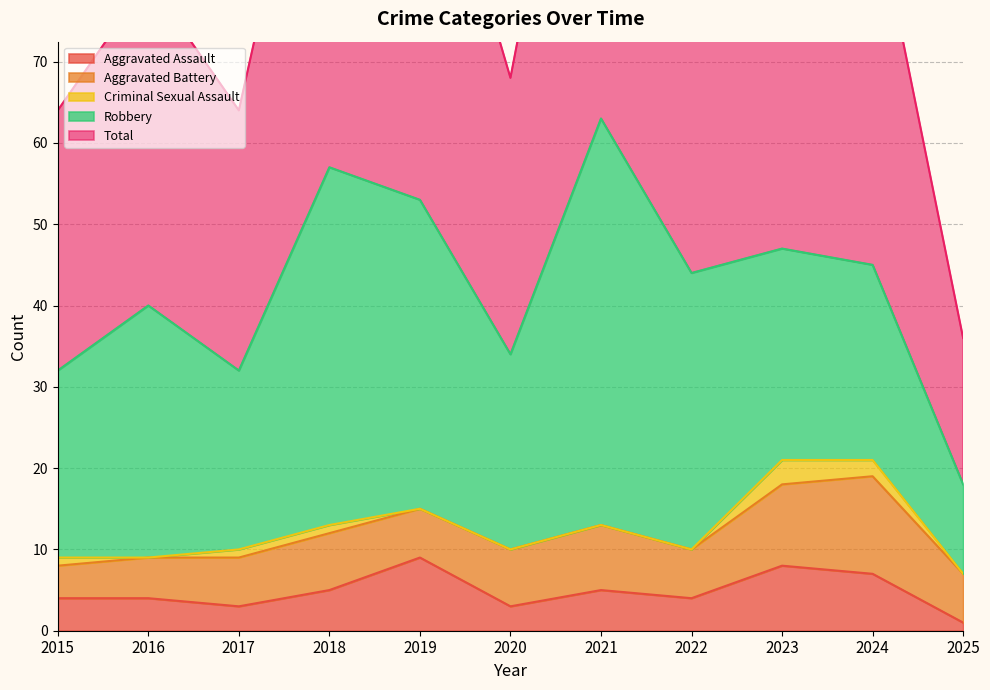

Is it true that Total equals 32 at 2017?

True